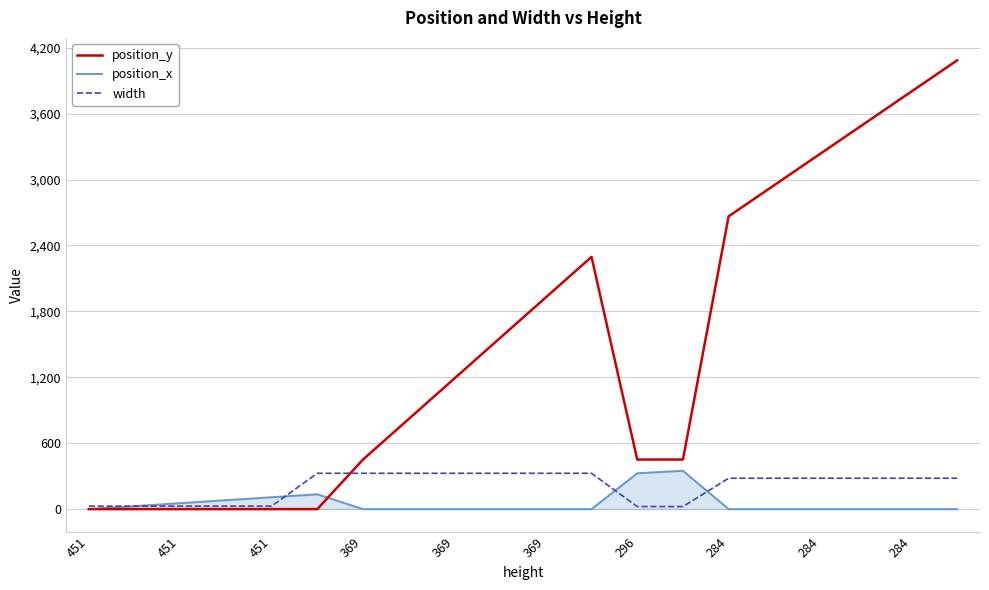

Which series has the largest total across all categories?

position_y